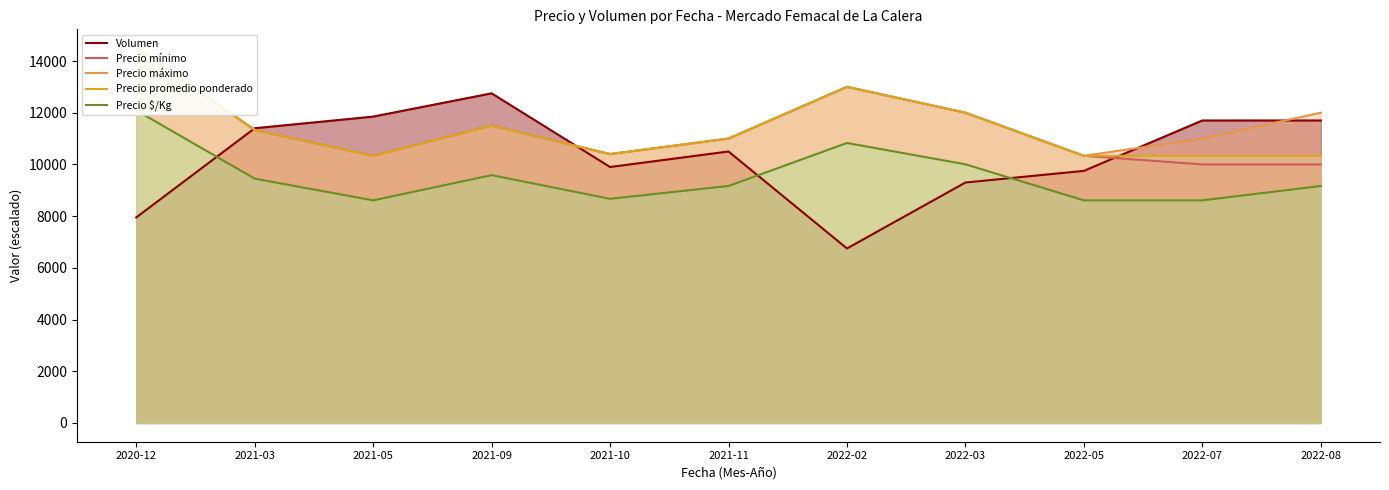

Reading right to left, list all the values displayed in this chart.

Volumen: 2022-08=11700	2022-07=11700	2022-05=9750	2022-03=9300	2022-02=6750	2021-11=10500	2021-10=9900	2021-09=12750	2021-05=11850	2021-03=11400	2020-12=7950
Precio mínimo: 2022-08=10000	2022-07=10000	2022-05=10333	2022-03=12000	2022-02=13000	2021-11=11000	2021-10=10400	2021-09=11500	2021-05=10333	2021-03=11333	2020-12=14500
Precio máximo: 2022-08=12000	2022-07=11000	2022-05=10333	2022-03=12000	2022-02=13000	2021-11=11000	2021-10=10400	2021-09=11500	2021-05=10333	2021-03=11333	2020-12=14500
Precio promedio ponderado: 2022-08=10333	2022-07=10333	2022-05=10333	2022-03=12000	2022-02=13000	2021-11=11000	2021-10=10400	2021-09=11500	2021-05=10333	2021-03=11333	2020-12=14500
Precio $/Kg: 2022-08=9165	2022-07=8610	2022-05=8610	2022-03=10005	2022-02=10830	2021-11=9165	2021-10=8670	2021-09=9585	2021-05=8610	2021-03=9450	2020-12=12090